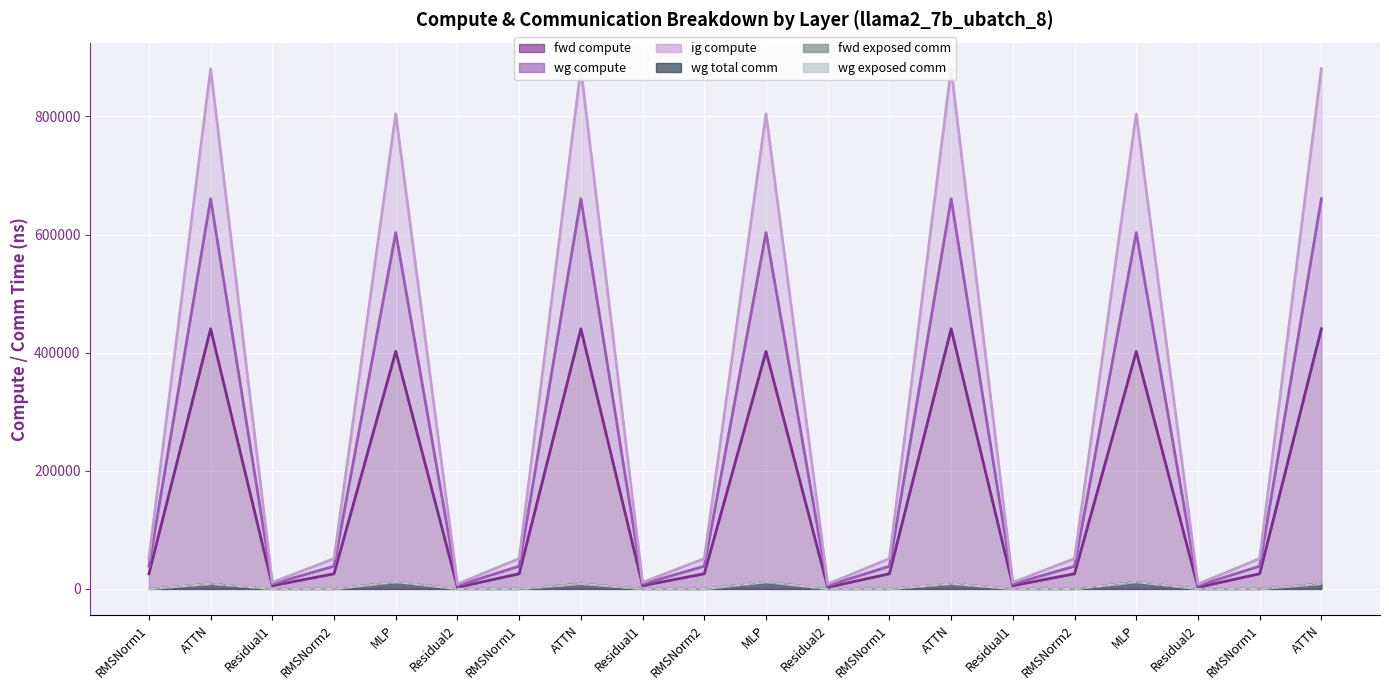

Reading right to left, extract all data points from this chart.

fwd compute (line): ATTN=440447.0	RMSNorm1=25672.3	Residual2=2783.3	MLP=402183.1	RMSNorm2=25672.3	Residual1=5566.6	ATTN=440447.0	RMSNorm1=25672.3	Residual2=2783.3	MLP=402183.1	RMSNorm2=25672.3	Residual1=5566.6	ATTN=440447.0	RMSNorm1=25672.3	Residual2=2783.3	MLP=402183.1	RMSNorm2=25672.3	Residual1=5566.6	ATTN=440447.0	RMSNorm1=25672.3
wg compute (line): ATTN=660670.6	RMSNorm1=38508.4	Residual2=5566.6	MLP=603274.7	RMSNorm2=38508.4	Residual1=8349.8	ATTN=660670.6	RMSNorm1=38508.4	Residual2=5566.6	MLP=603274.7	RMSNorm2=38508.4	Residual1=8349.8	ATTN=660670.6	RMSNorm1=38508.4	Residual2=5566.6	MLP=603274.7	RMSNorm2=38508.4	Residual1=8349.8	ATTN=660670.6	RMSNorm1=38508.4
ig compute (line): ATTN=880894.1	RMSNorm1=51344.5	Residual2=8349.8	MLP=804366.3	RMSNorm2=51344.5	Residual1=11133.1	ATTN=880894.1	RMSNorm1=51344.5	Residual2=8349.8	MLP=804366.3	RMSNorm2=51344.5	Residual1=11133.1	ATTN=880894.1	RMSNorm1=51344.5	Residual2=8349.8	MLP=804366.3	RMSNorm2=51344.5	Residual1=11133.1	ATTN=880894.1	RMSNorm1=51344.5
wg total comm (line): ATTN=8790.9	RMSNorm1=0.0	Residual2=0.0	MLP=11785.3	RMSNorm2=0.0	Residual1=0.0	ATTN=8790.9	RMSNorm1=0.0	Residual2=0.0	MLP=11785.3	RMSNorm2=0.0	Residual1=0.0	ATTN=8790.9	RMSNorm1=0.0	Residual2=0.0	MLP=11785.3	RMSNorm2=0.0	Residual1=0.0	ATTN=8790.9	RMSNorm1=0.0
fwd exposed comm (line): ATTN=8790.9	RMSNorm1=0.0	Residual2=0.0	MLP=11785.3	RMSNorm2=0.0	Residual1=0.0	ATTN=8790.9	RMSNorm1=0.0	Residual2=0.0	MLP=11785.3	RMSNorm2=0.0	Residual1=0.0	ATTN=8790.9	RMSNorm1=0.0	Residual2=0.0	MLP=11785.3	RMSNorm2=0.0	Residual1=0.0	ATTN=8790.9	RMSNorm1=0.0
wg exposed comm (line): ATTN=8790.9	RMSNorm1=0.0	Residual2=0.0	MLP=11785.3	RMSNorm2=0.0	Residual1=0.0	ATTN=8790.9	RMSNorm1=0.0	Residual2=0.0	MLP=11785.3	RMSNorm2=0.0	Residual1=0.0	ATTN=8790.9	RMSNorm1=0.0	Residual2=0.0	MLP=11785.3	RMSNorm2=0.0	Residual1=0.0	ATTN=8790.9	RMSNorm1=0.0